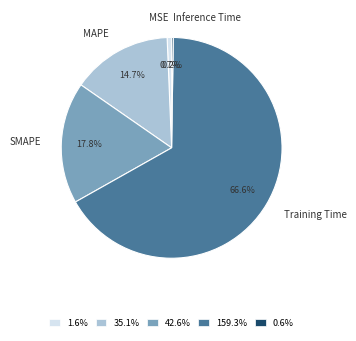

What is the total percentage of Training Time and SMAPE?

84.4%